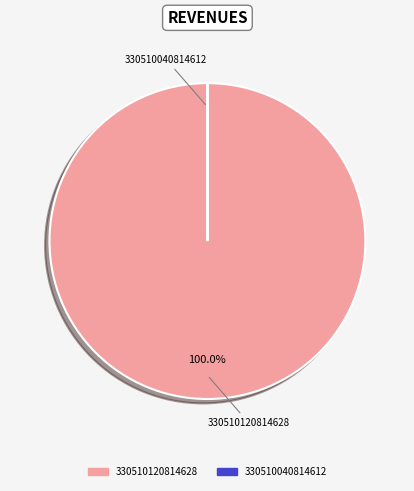

Is there any slice that represents more than half of the pie?

Yes